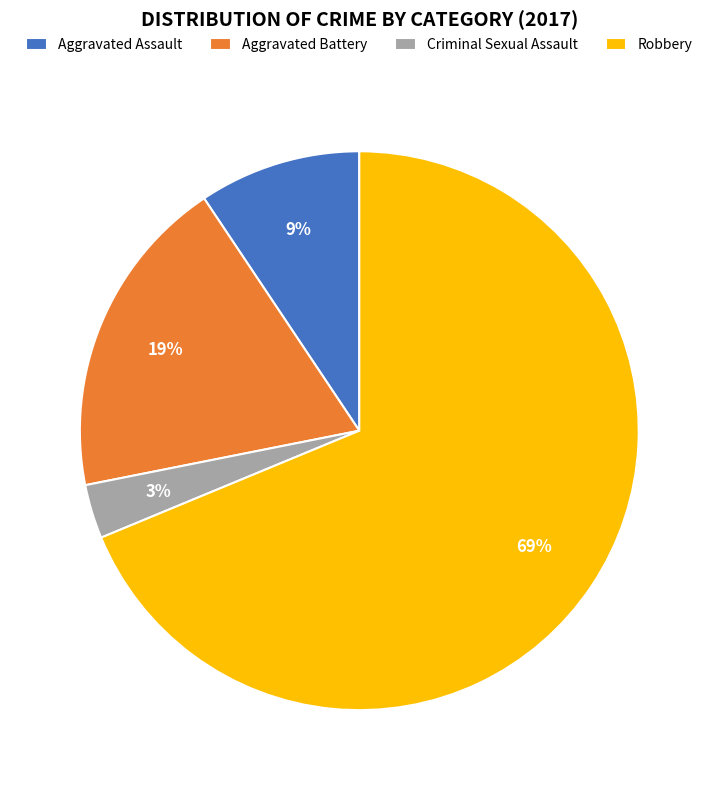

Between Aggravated Battery and Criminal Sexual Assault, which is larger?

Aggravated Battery